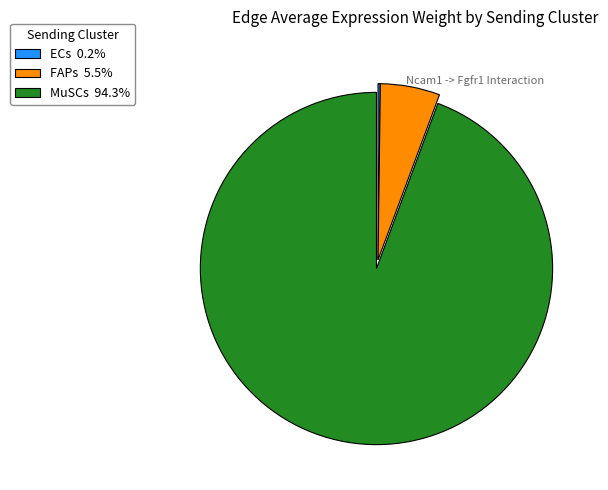

Do FAPs 5.5% and MuSCs 94.3% together represent more than half of the pie?

Yes